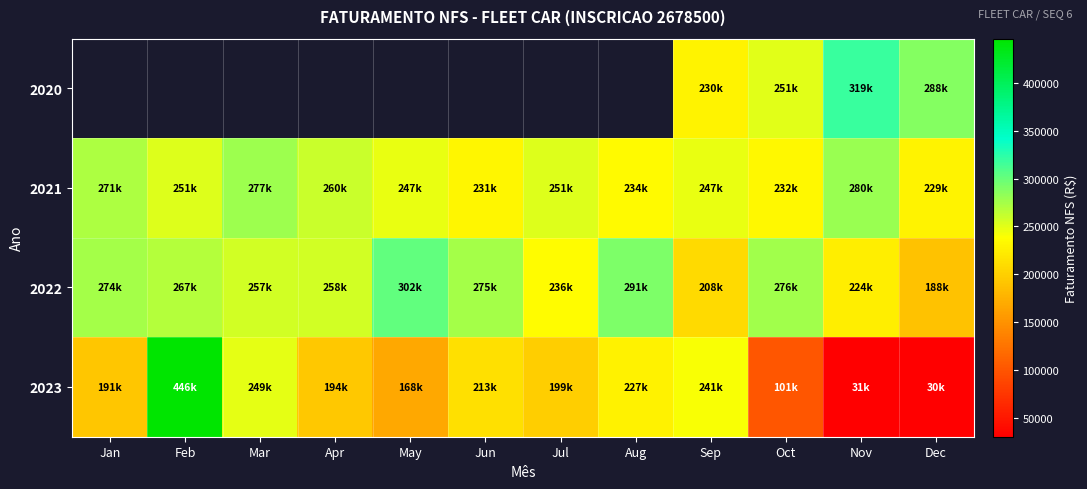

Rank the series at Oct from lowest to highest value.

2023, 2021, 2020, 2022